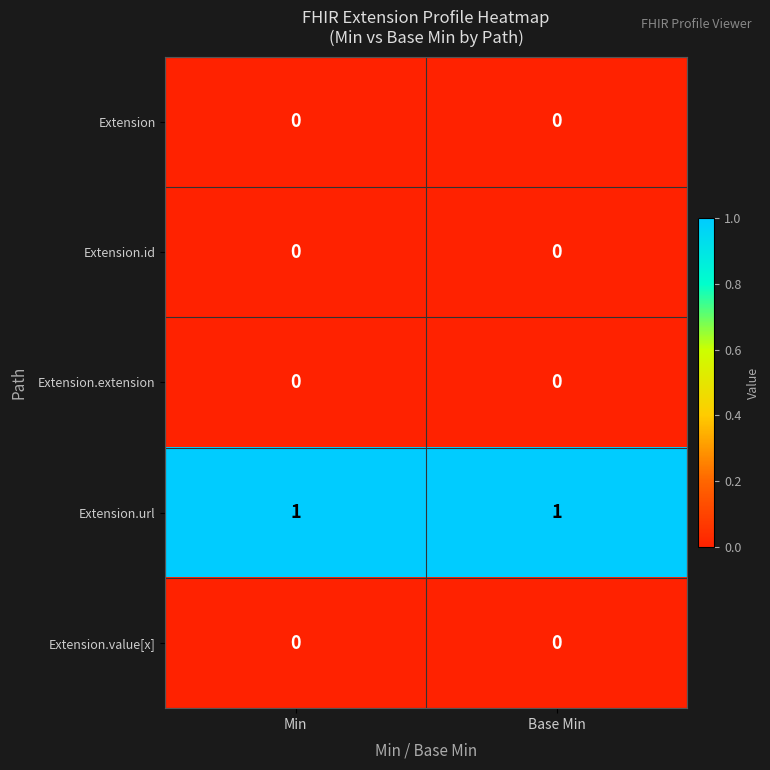

Is it true that Extension.url equals 1 at Base Min?

True